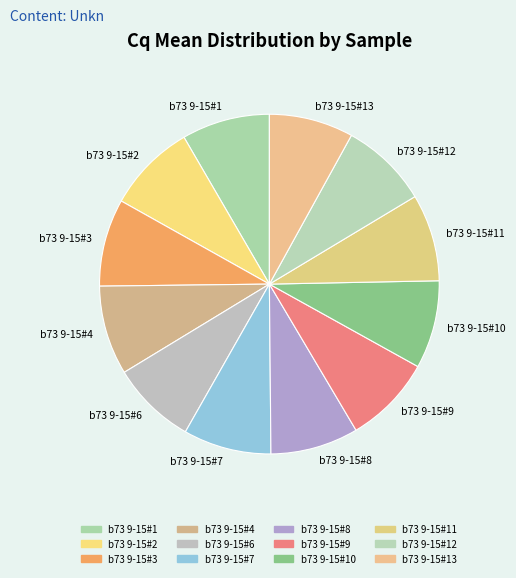

Do b73 9-15#12 and b73 9-15#6 together represent more than half of the pie?

No